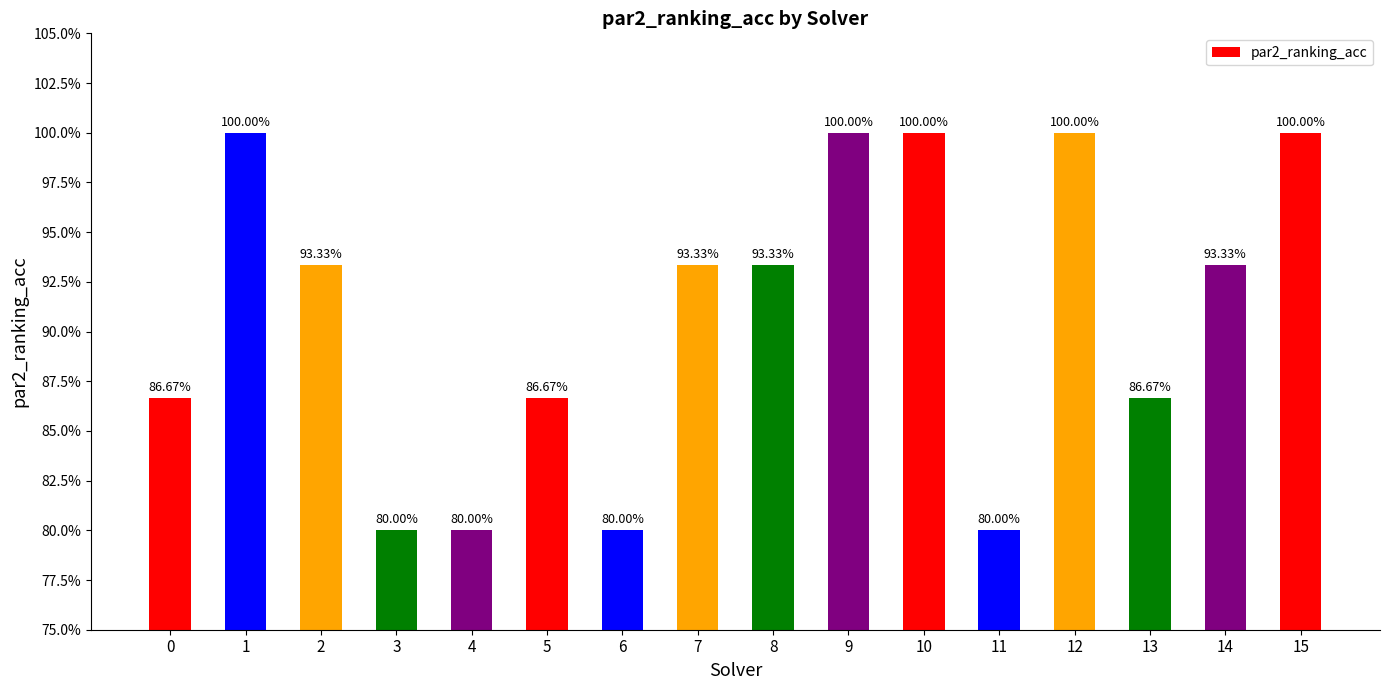

Does the chart contain any negative values?

No